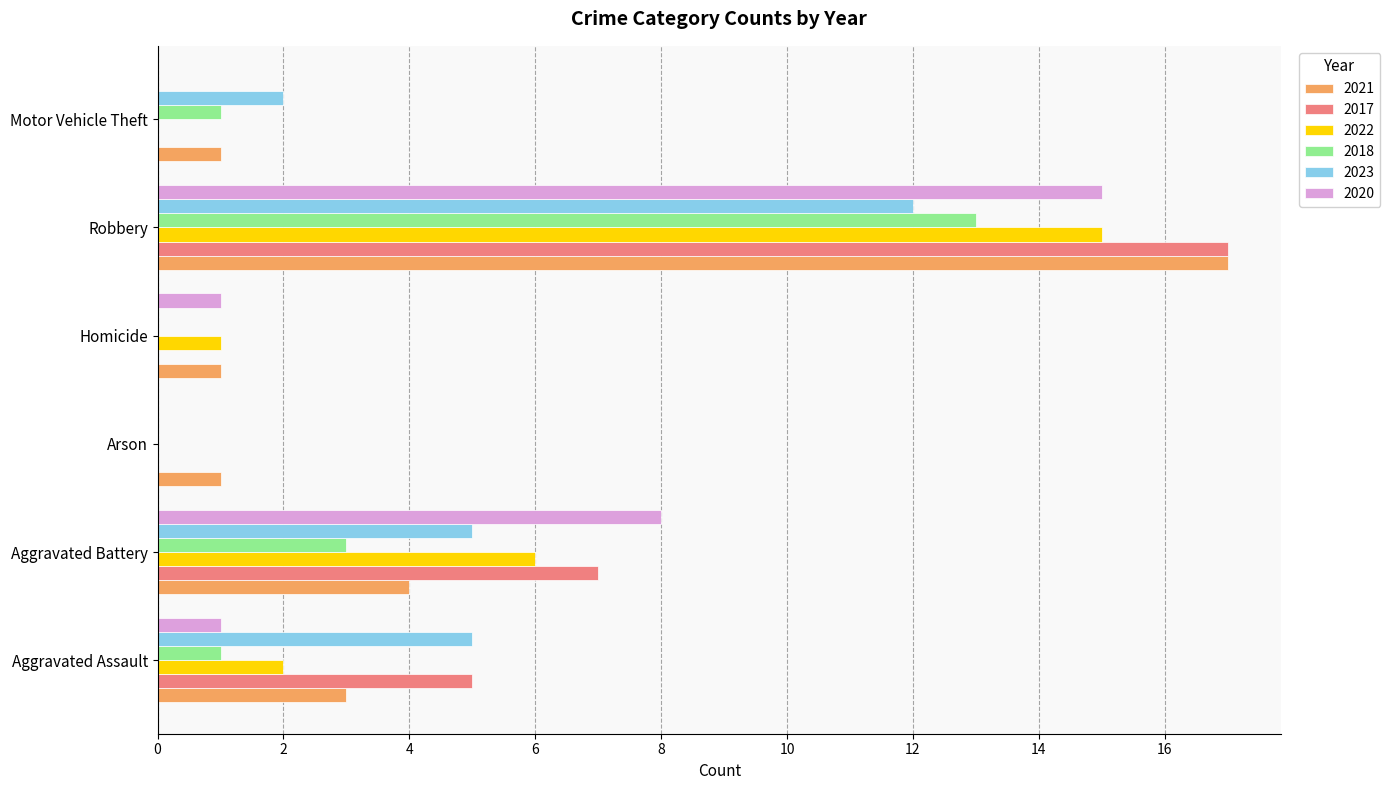

What is the sum of the 2020 values at Robbery and Aggravated Assault?

16